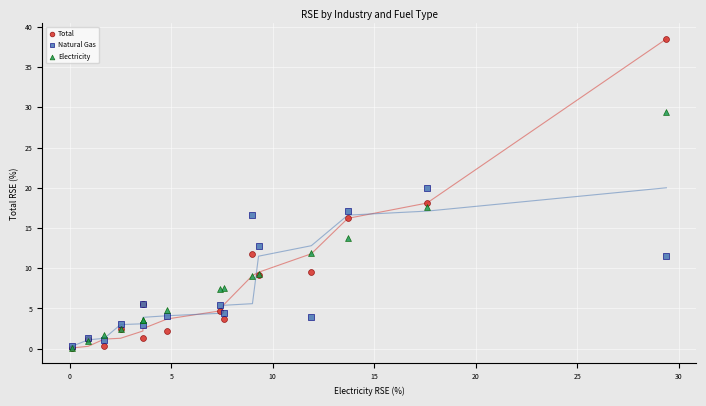

Which series reaches the maximum Y coordinate?

Total